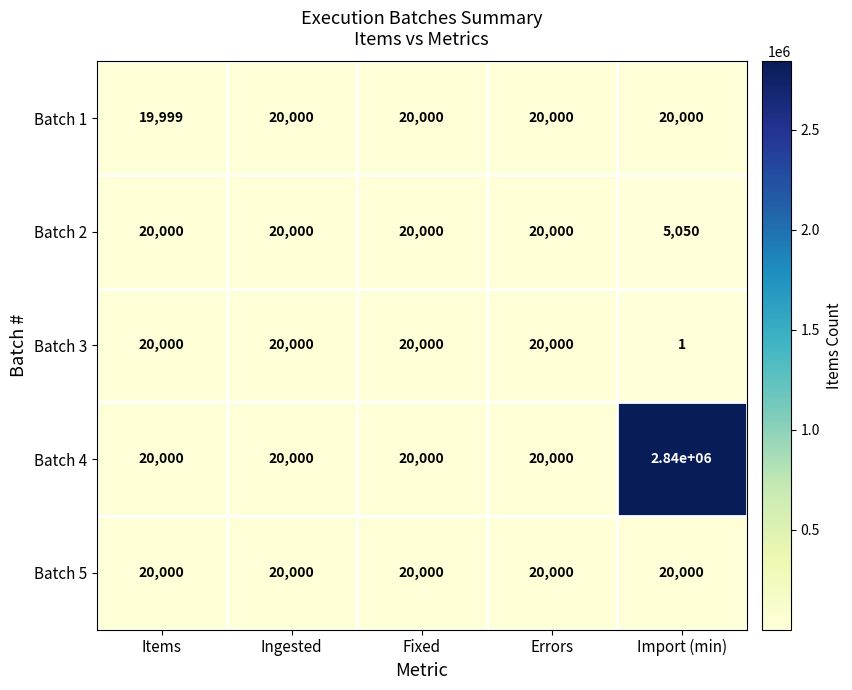

At which label does Batch 1 reach its minimum?

Items